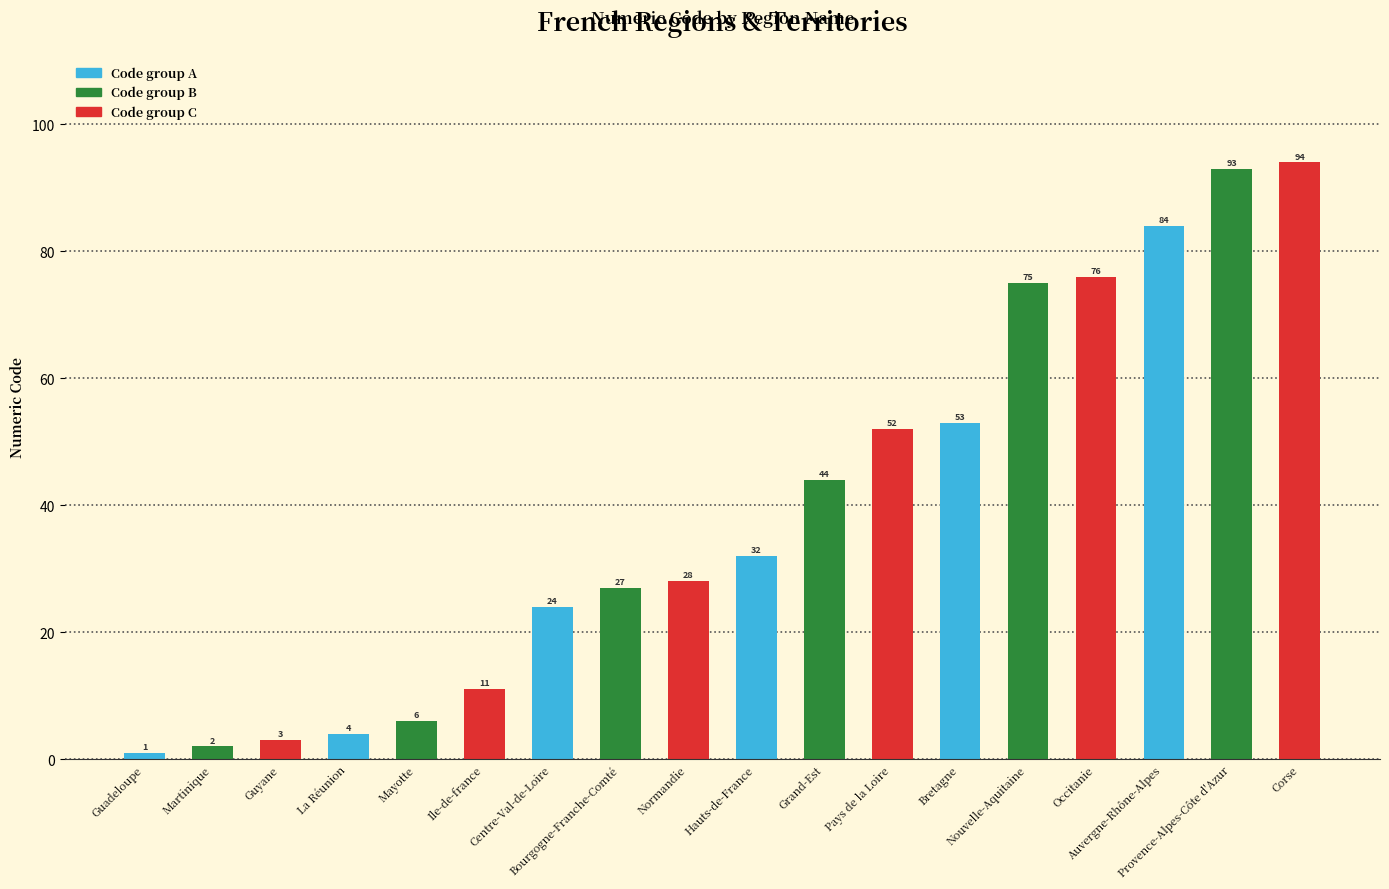

What is the smallest value displayed?

1